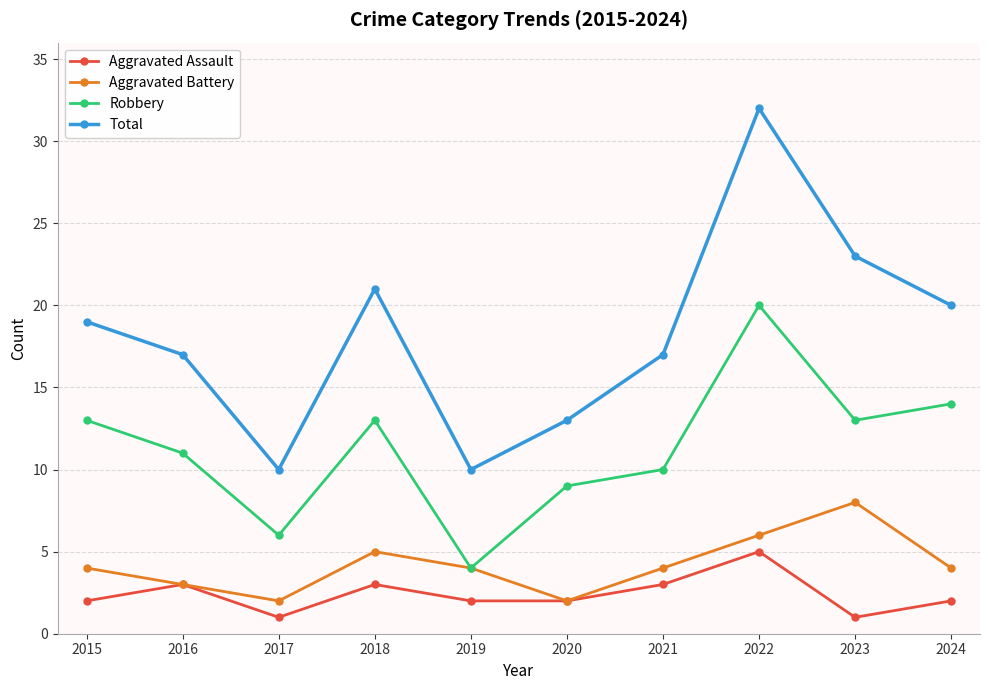

What is the approximate value of Aggravated Battery at 2017?

2